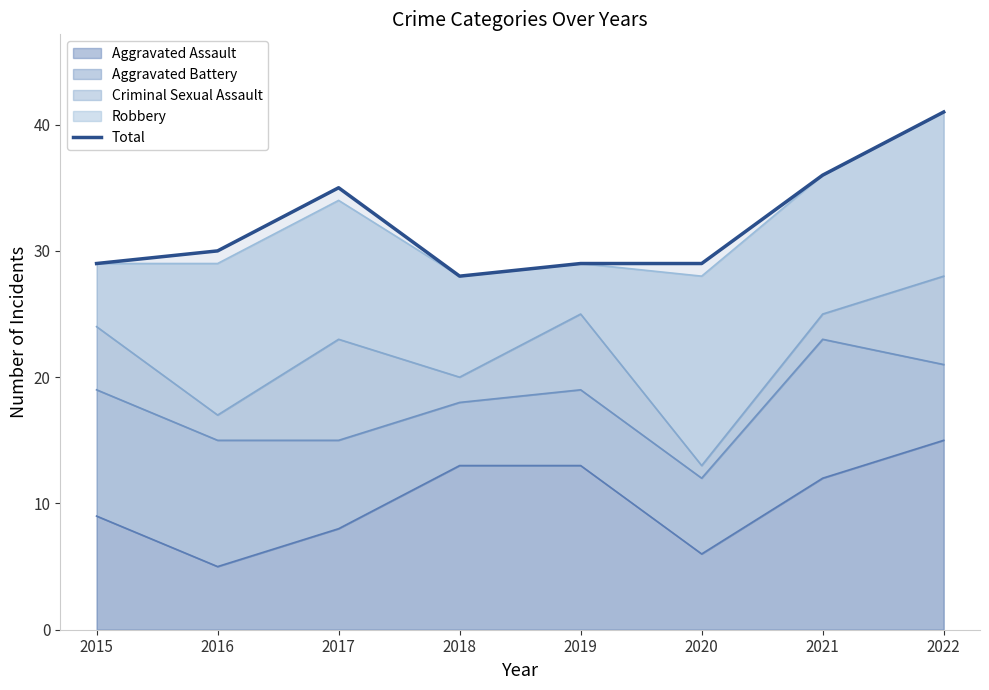

Rank the categories by value from lowest to highest.

2018, 2015, 2019, 2020, 2016, 2017, 2021, 2022